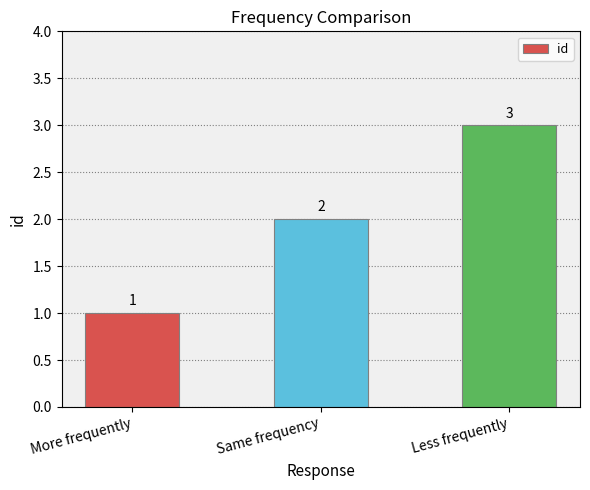

Between Less frequently and More frequently, which is larger?

Less frequently